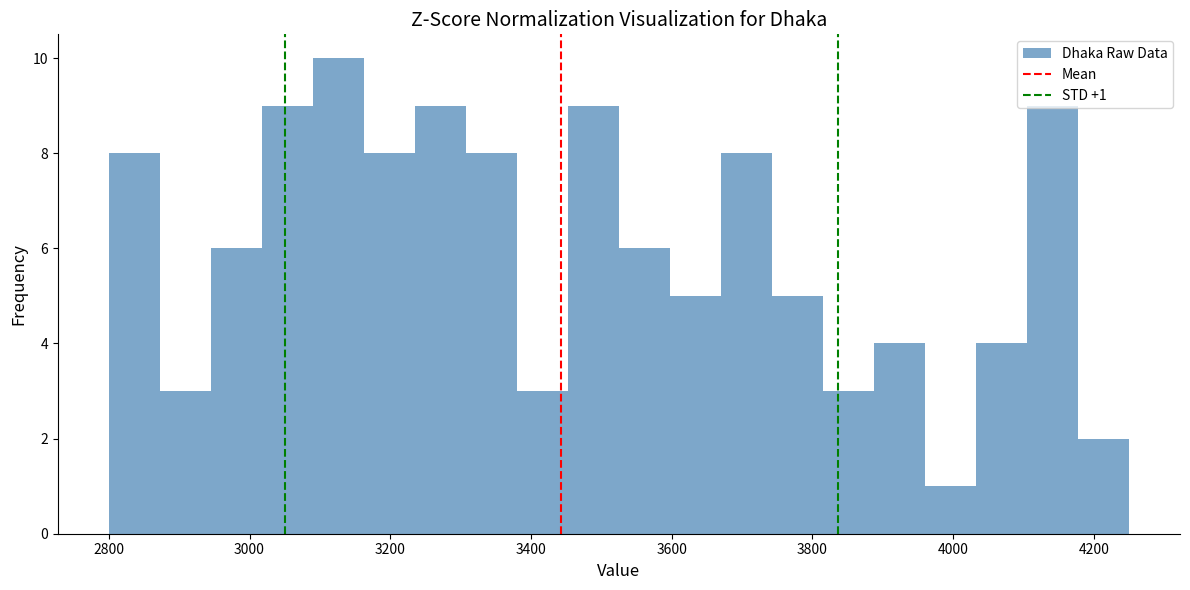

Read against the x-axis, roughly where is the centre of the tallest bar?

3120